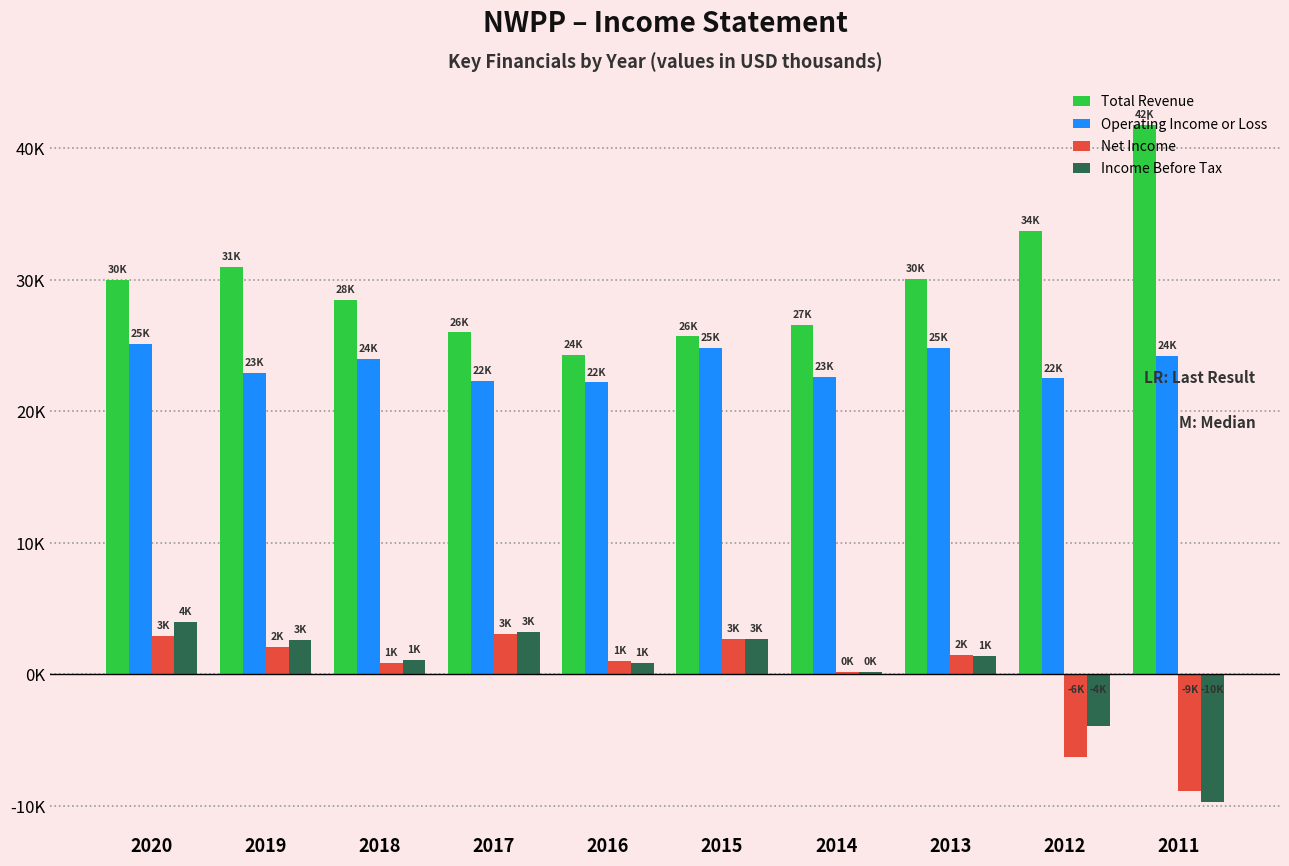

Does the chart contain stacked bars?

No